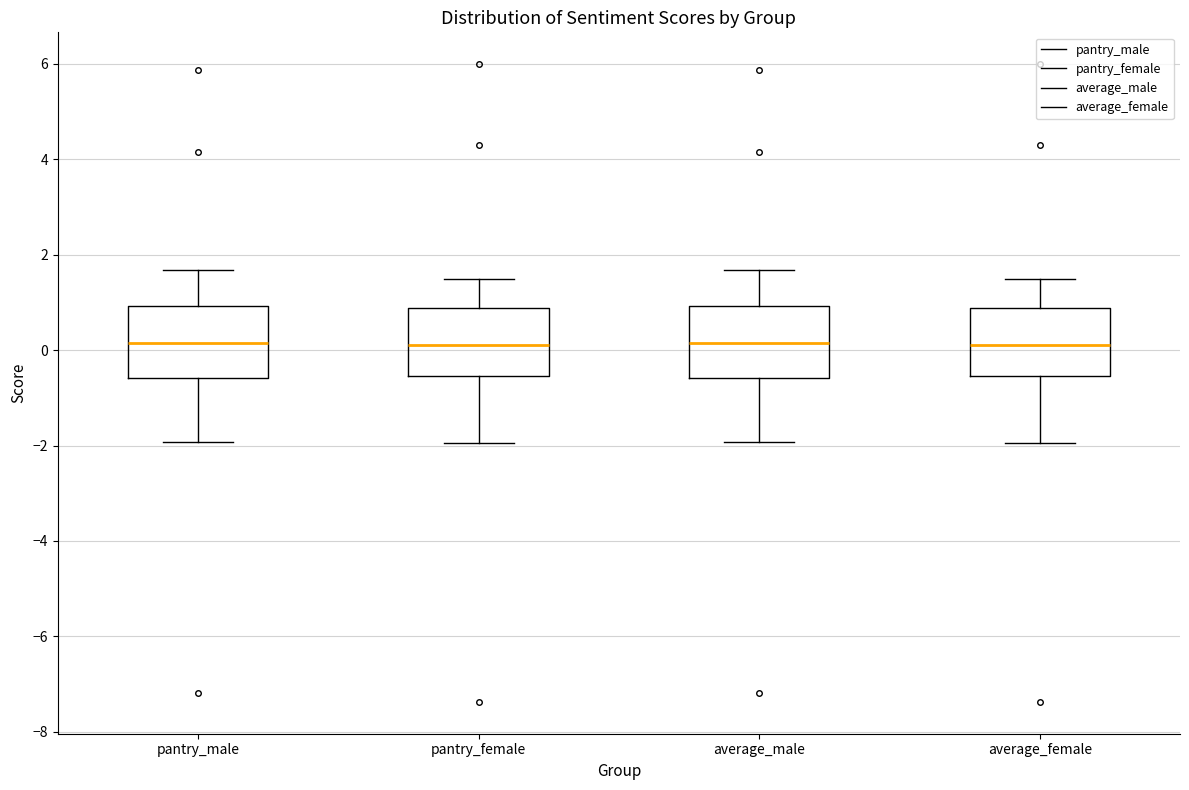

Reading left to right, read every box against the y-axis: the position of its median line, the range the box covers, and the ends of its whiskers. The values are not printed on the chart, so give them approximately, as read against the axis.

pantry_male: median 0.2, box -0.6 to 1.0, whiskers -2.0 to 1.6
pantry_female: median 0.2, box -0.6 to 0.8, whiskers -2.0 to 1.6
average_male: median 0.2, box -0.6 to 1.0, whiskers -2.0 to 1.6
average_female: median 0.2, box -0.6 to 0.8, whiskers -2.0 to 1.6